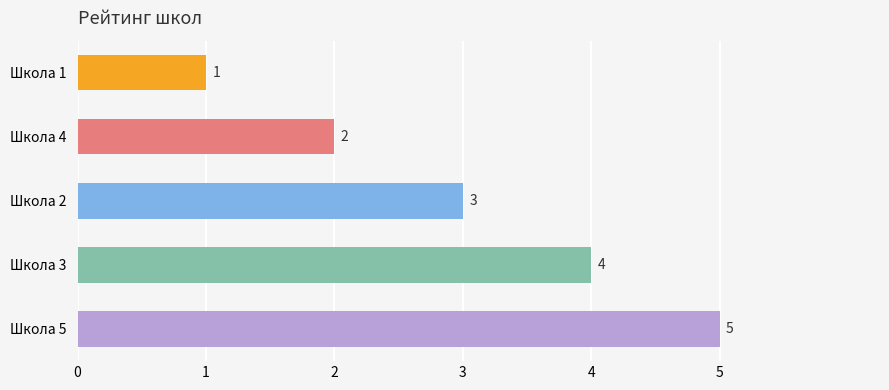

How many bars are there in total?

5